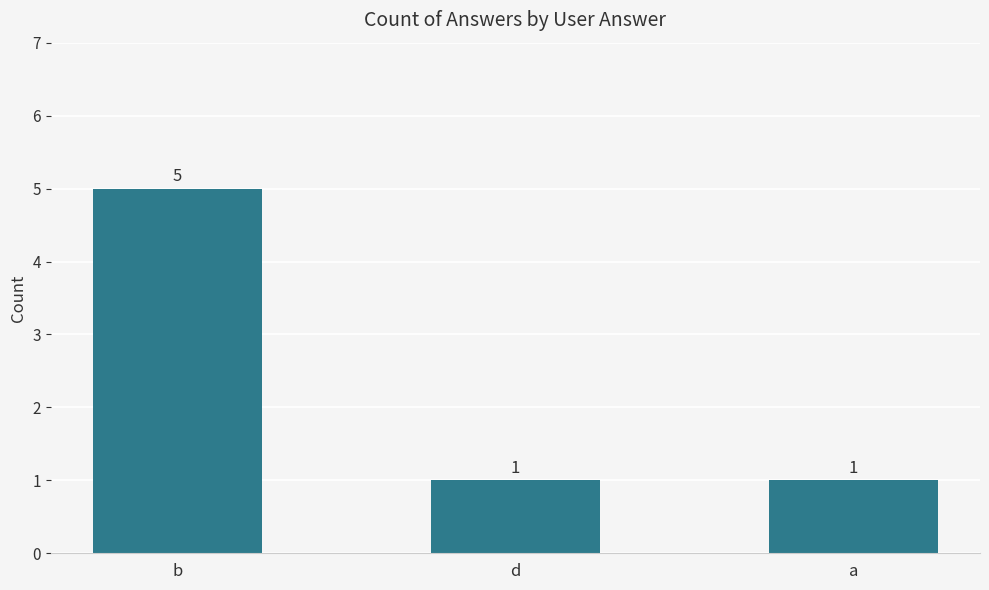

How many categories are shown in the chart?

3